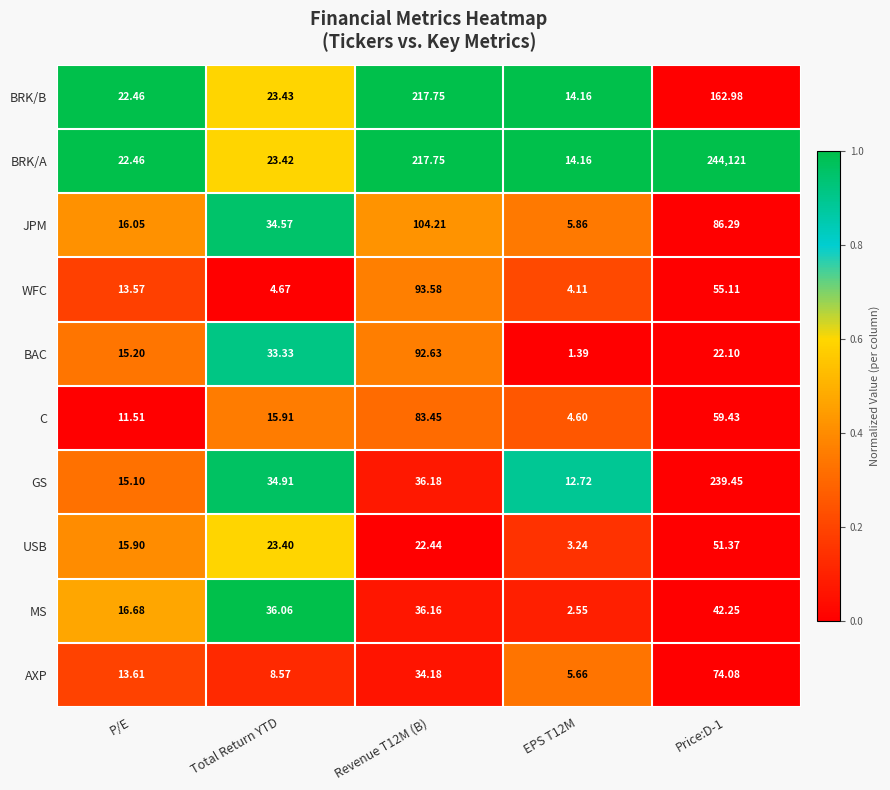

At which label does JPM first exceed 34?

Total Return YTD